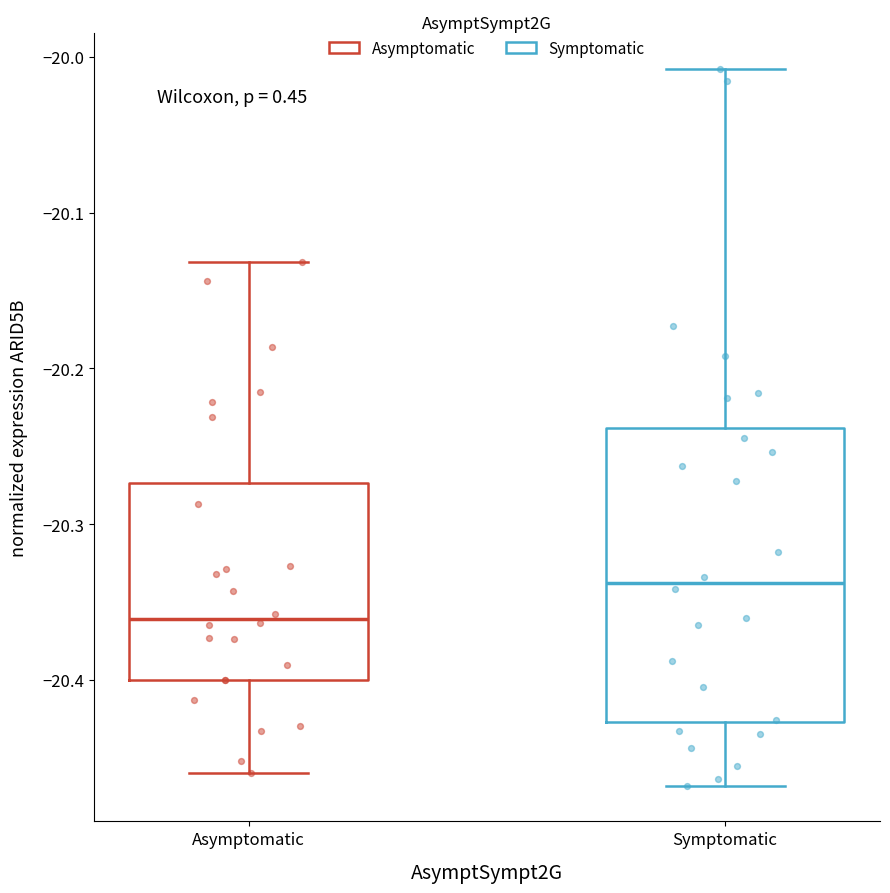

Which box's median line is the lowest?

Asymptomatic